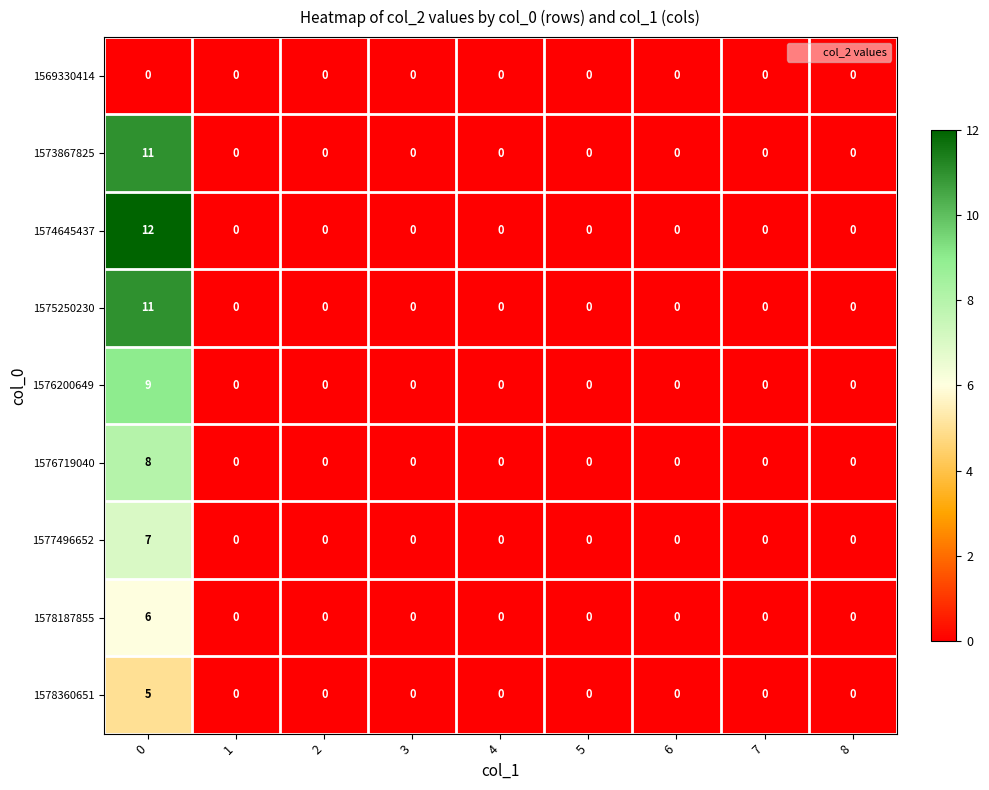

How many series are shown in this chart?

9